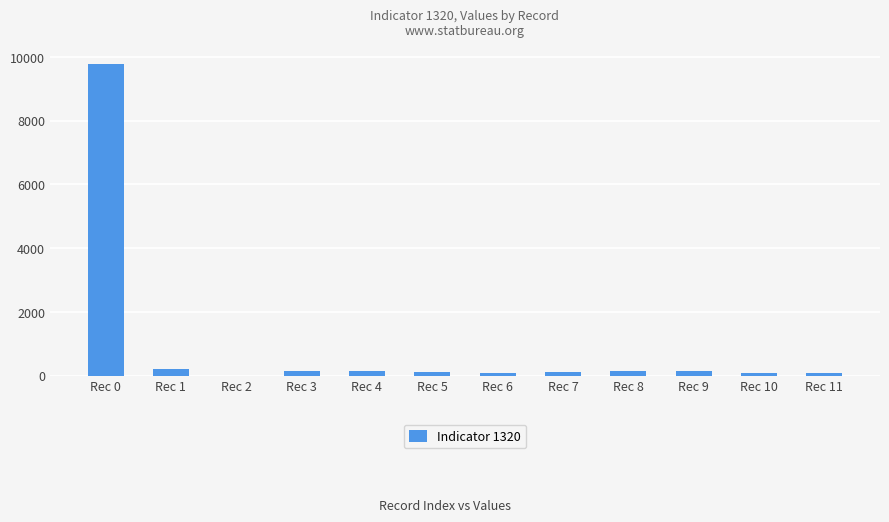

Is it true that the value at Rec 1 is 212?

True